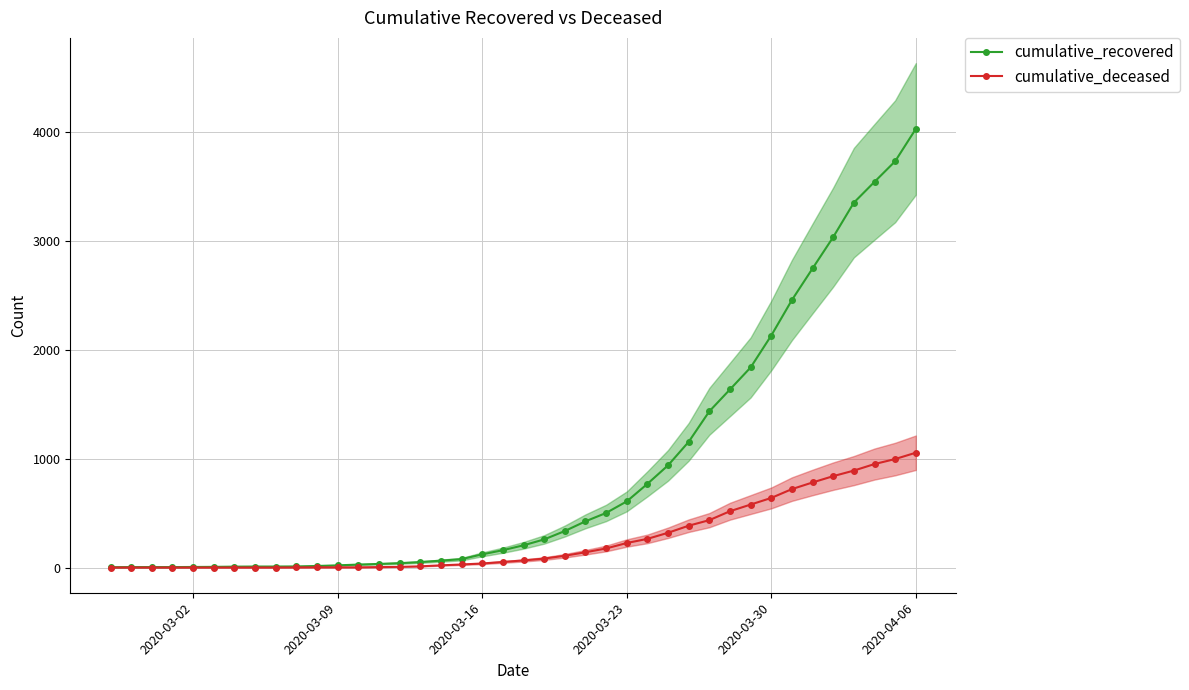

What is the value of the cumulative_deceased point at the 39th from the left?

996